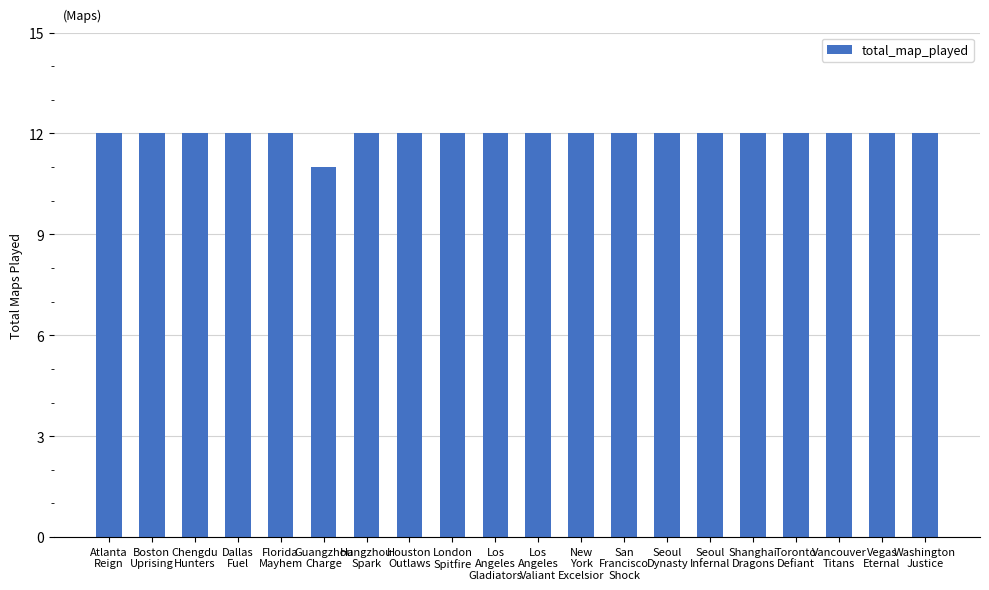

Reading left to right, extract all data points from this chart.

12	12	12	12	12	11	12	12	12	12	12	12	12	12	12	12	12	12	12	12